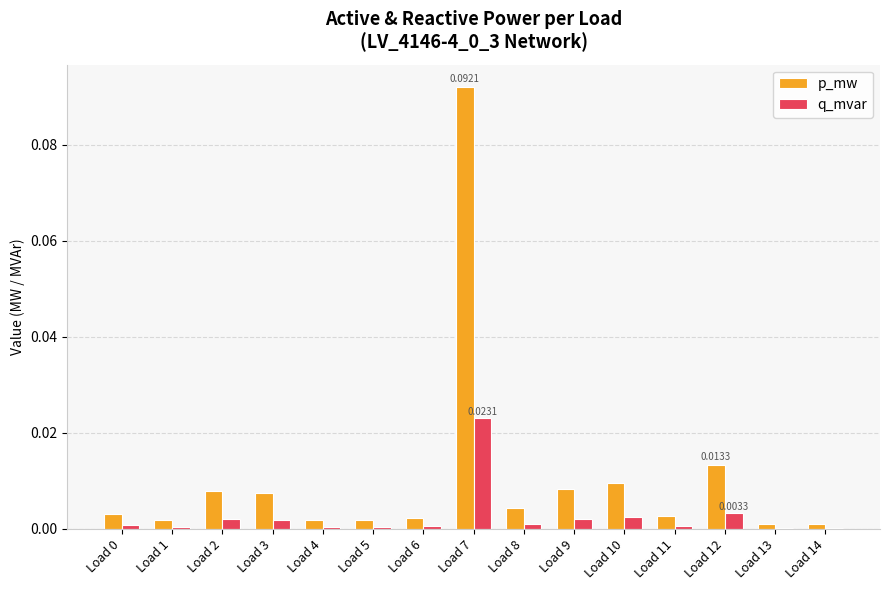

Between Load 1 and Load 10, which series saw the biggest shift?

p_mw